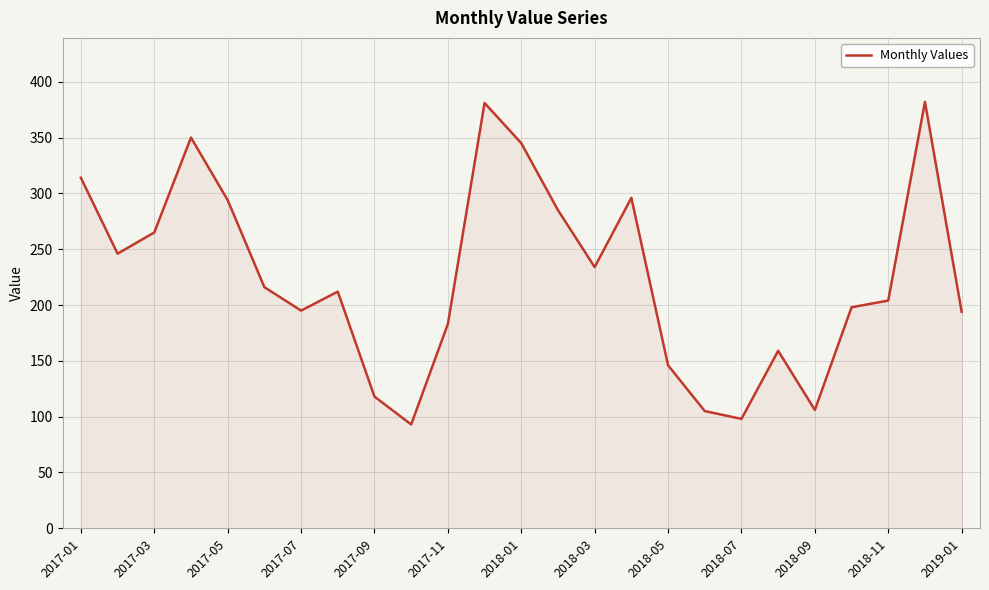

What is the greatest value displayed?

382